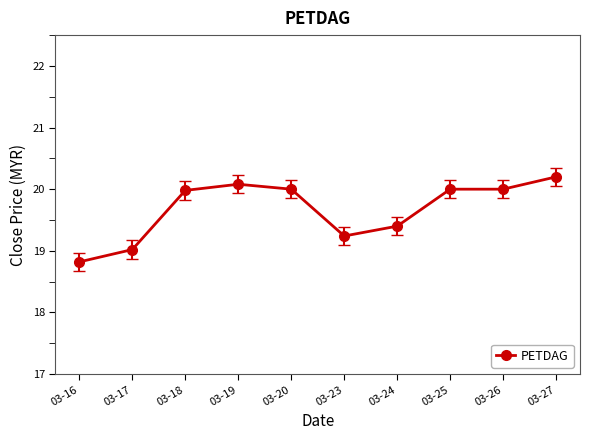

Which has a higher value, 03-23 or 03-19?

03-19